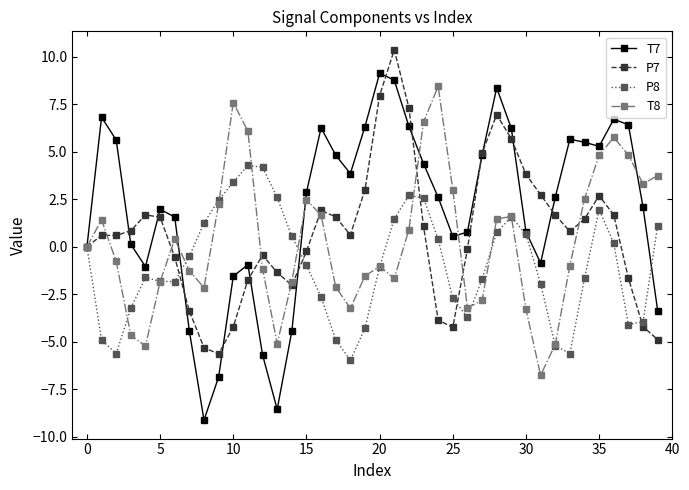

What is the value of the P8 point at the 21st from the left?

-1.1